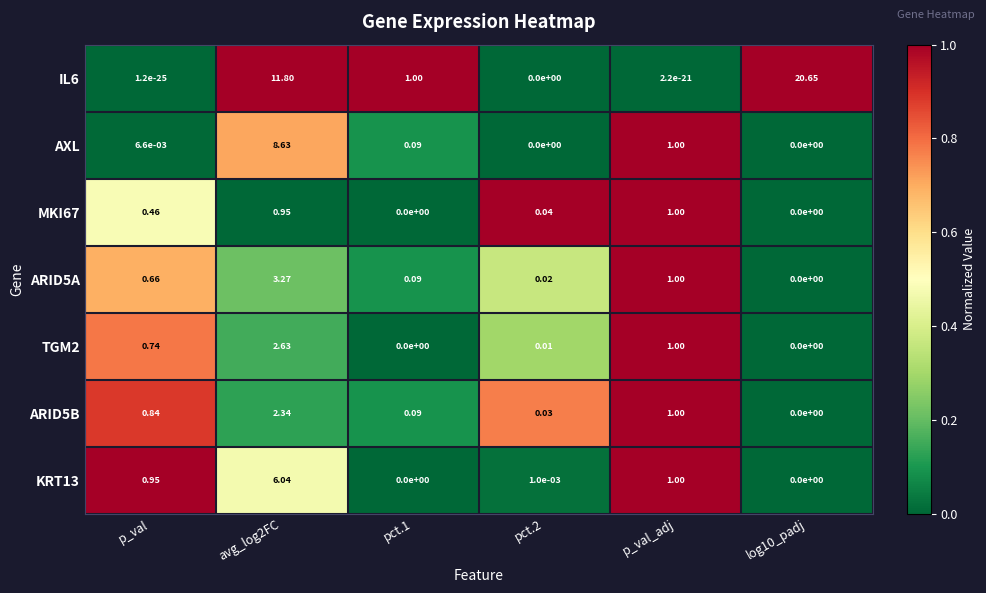

Count the number of categories in the chart.

6